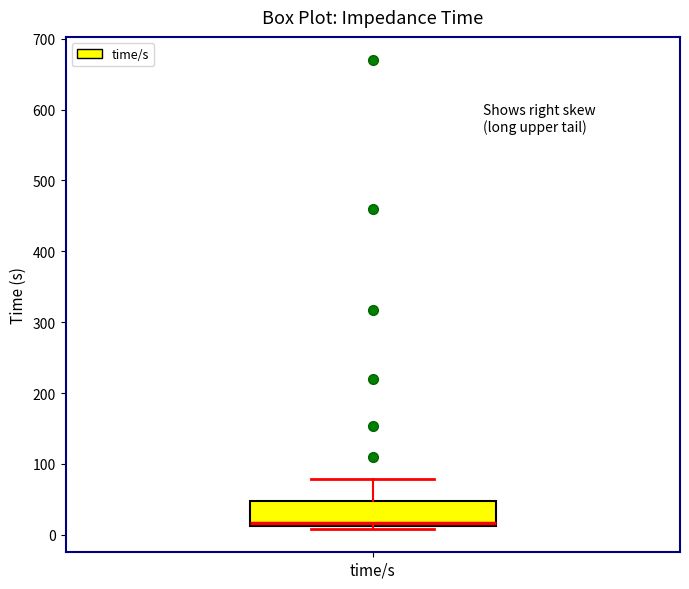

Transcribe this box plot: give where the median line is, the range the box spans, and where the two whiskers end, as read against the y-axis. The values are not printed on the chart, so give them approximately, as read against the axis.

median 20, box 10 to 50, whiskers 10 (just below the box's lower edge) to 80